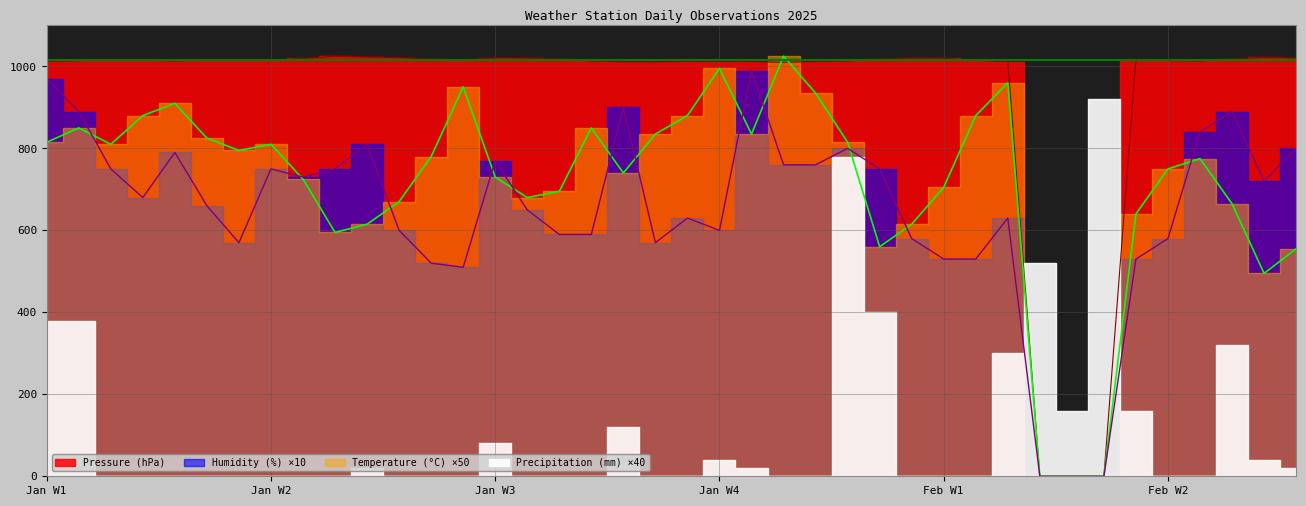

At which category does Pressure (hPa) reach its first local valley?

01-05